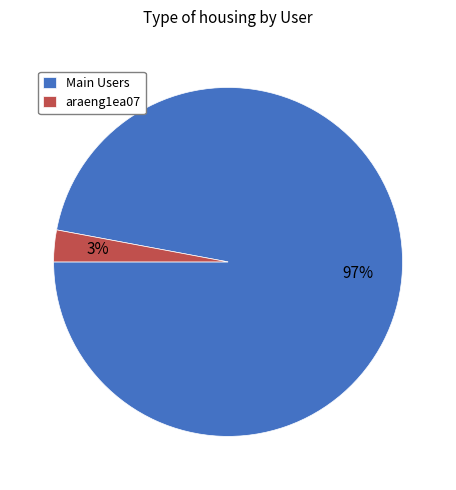

Which category has the smallest portion of the pie?

araeng1ea07